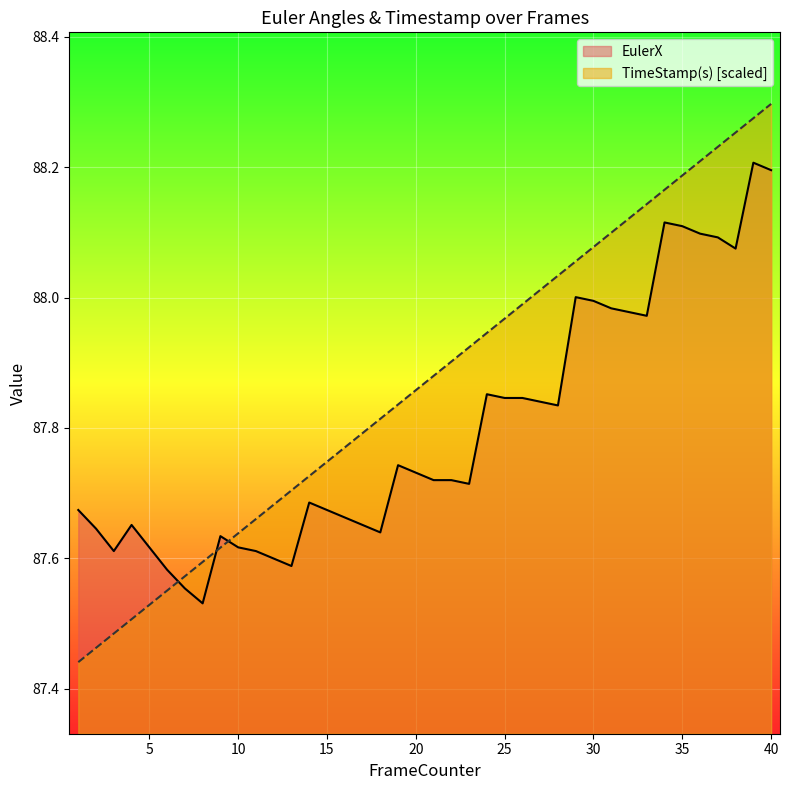

What is the spread (max minus min) of values at 8?

0.1